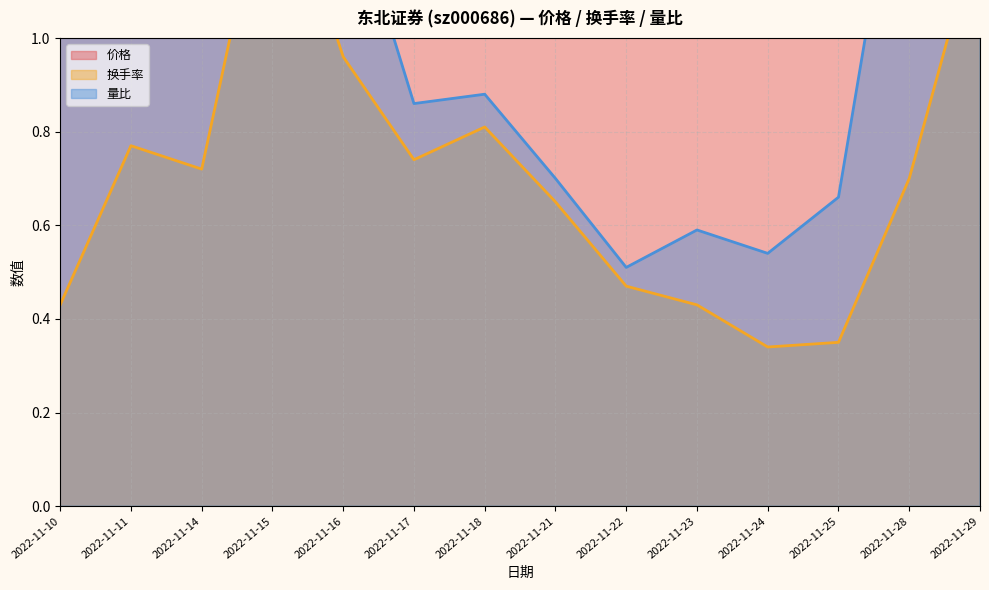

What is the value of the 换手率 point at the 11th from the left?

0.3